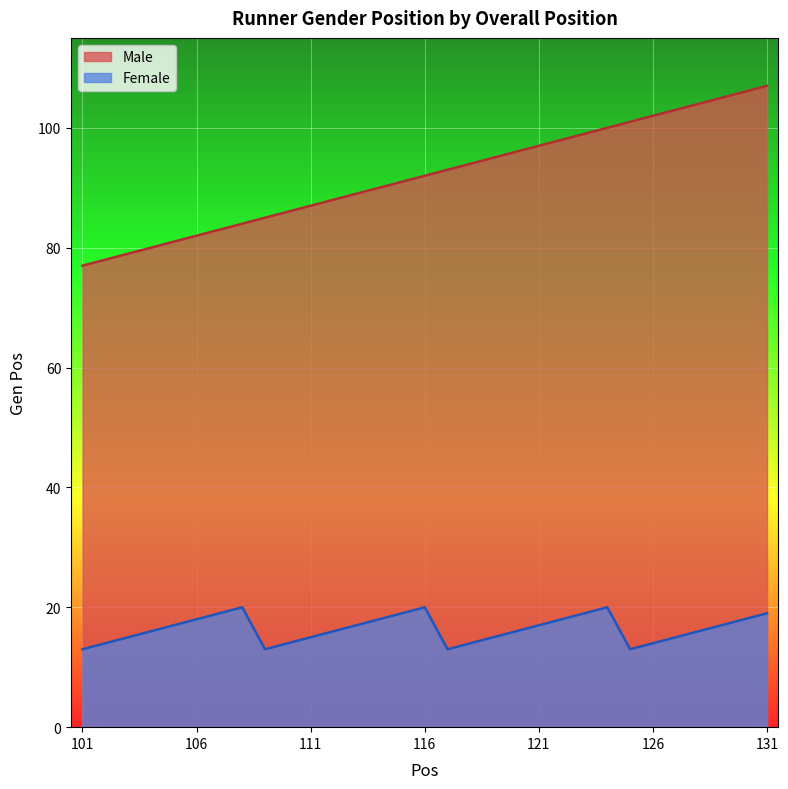

Is it true that Female equals 10 at 108?

False